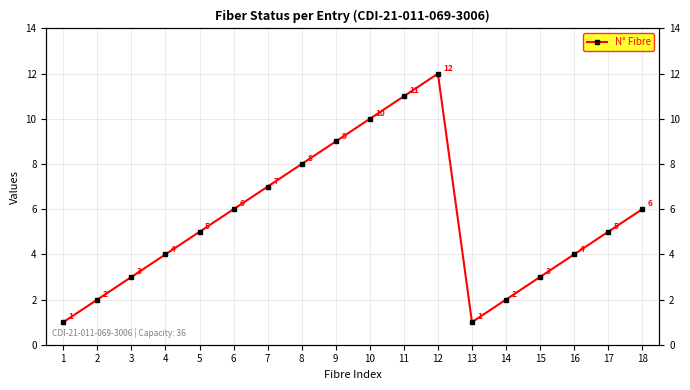

What is the change in value from 4 to 17?

+1